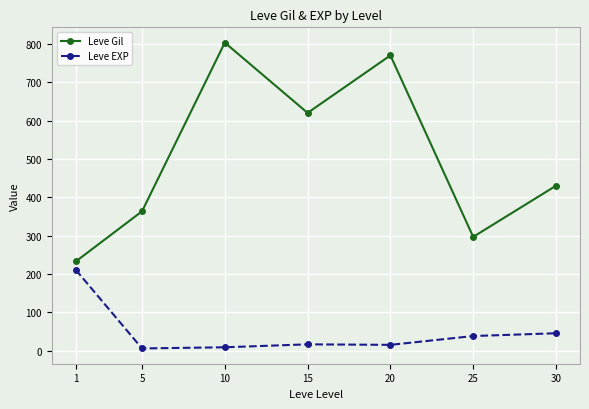

Is this an area chart (filled region under the line)?

No